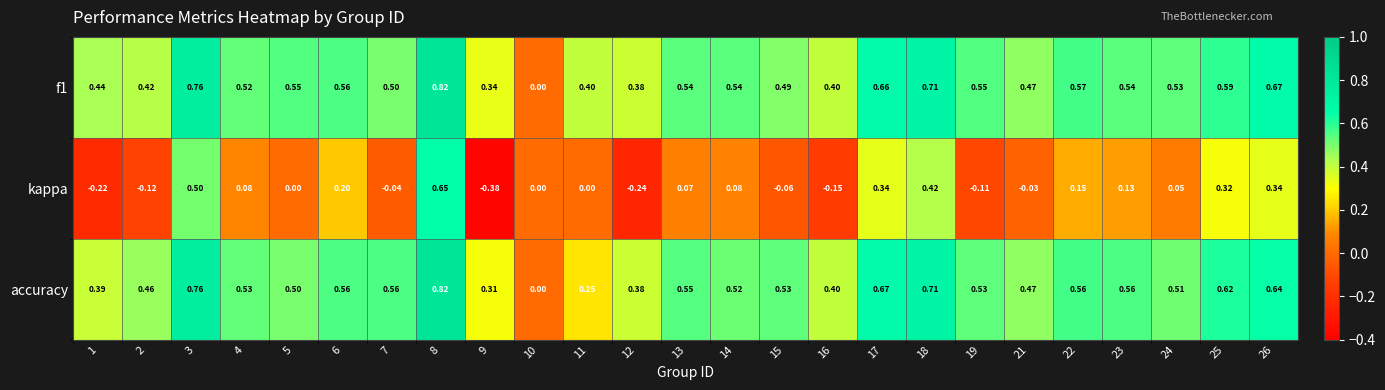

How many distinct data groups are displayed?

3